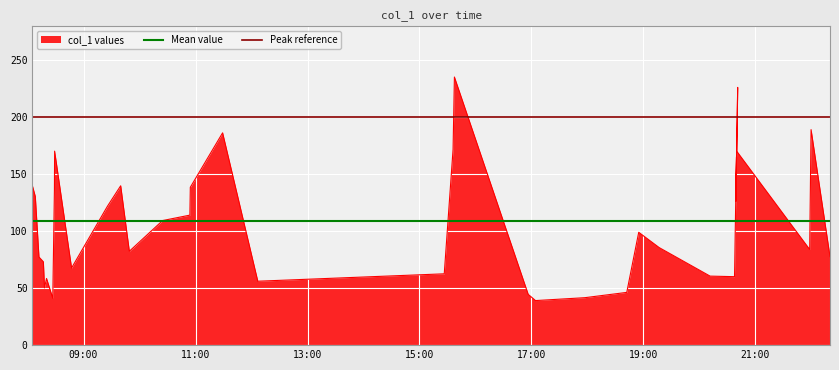

How many data points are less than 102?

20